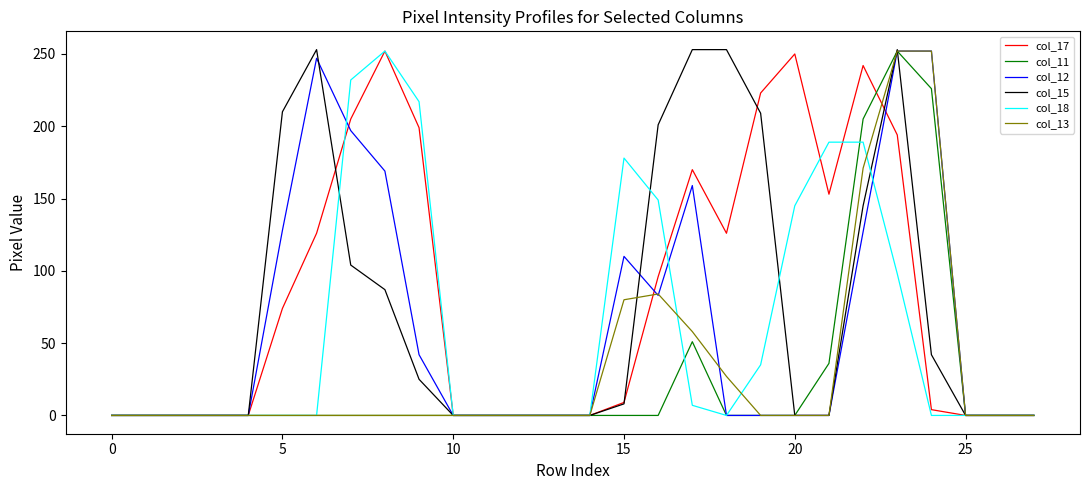

What is the maximum value shown in the chart?

253